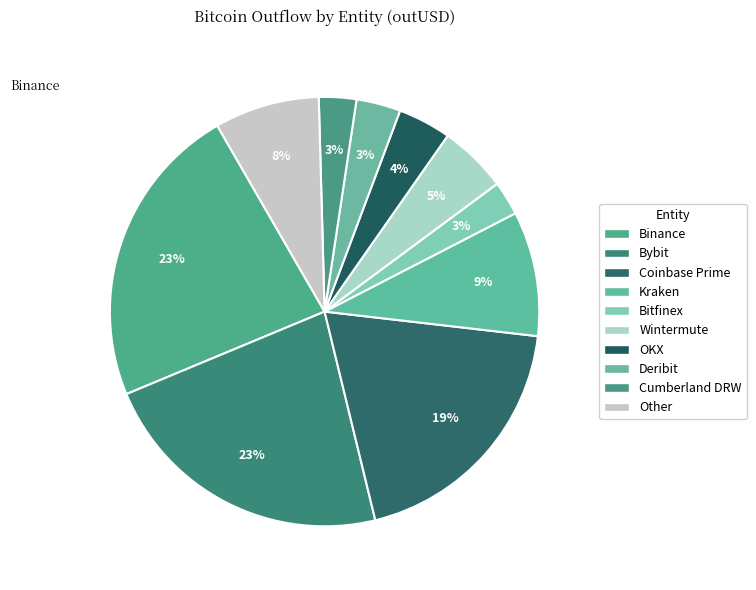

What is the change in value from Bybit to Bitfinex?

-23993619372